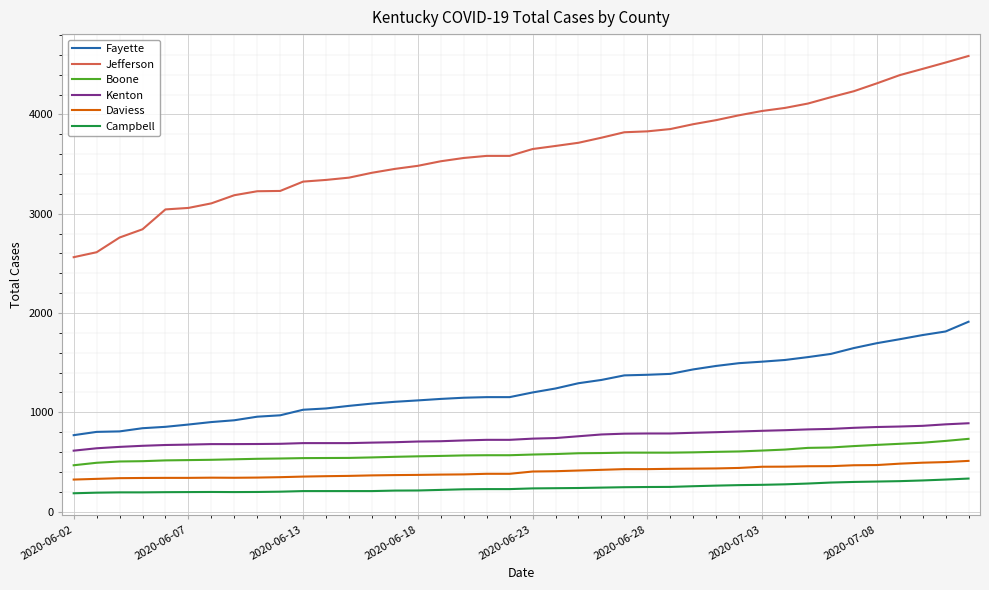

True or false: Campbell and Fayette intersect in this chart.

False